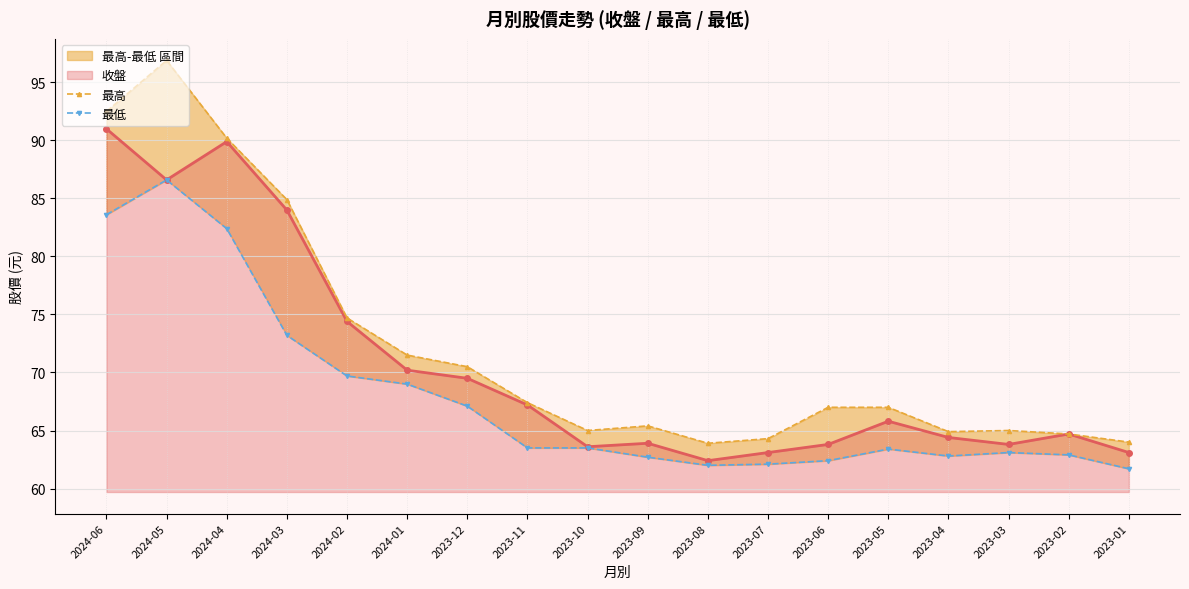

What is the minimum value for 收盤?

62.4